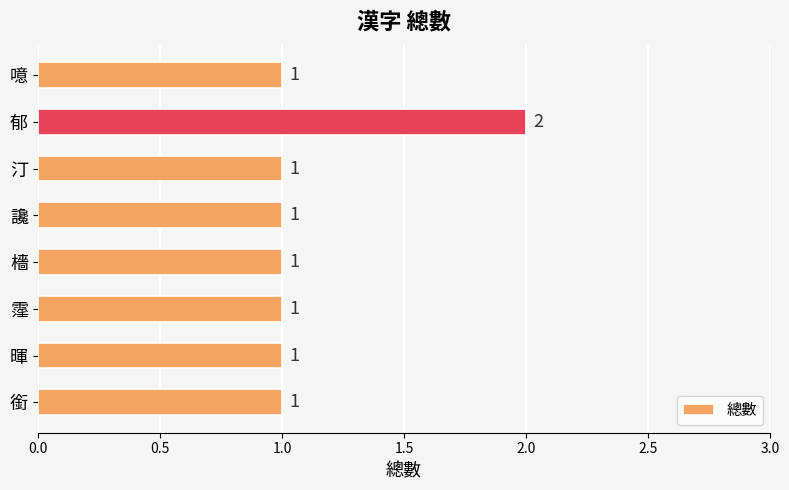

Are the bars horizontal?

Yes